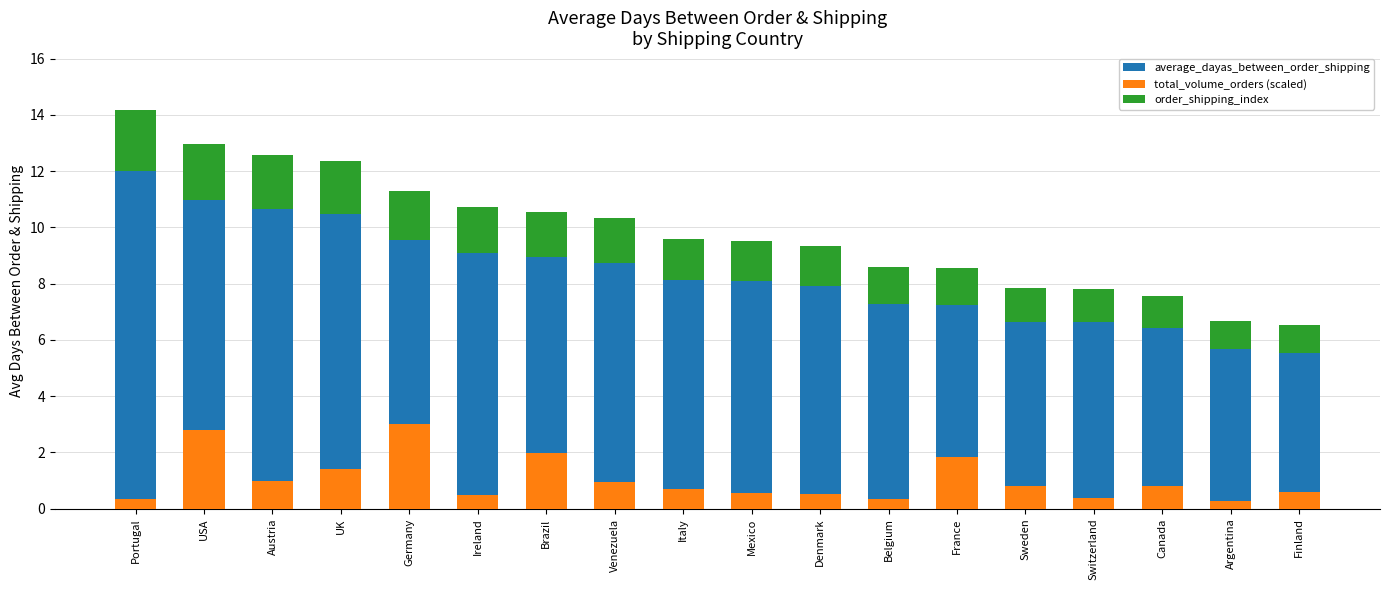

The order_shipping_index series shows 1.6 at Ireland. True or false?

True